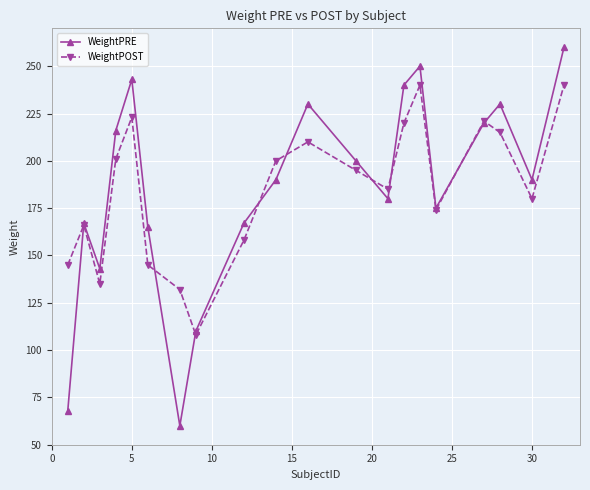

How many interior local valleys does the WeightPOST series have?

5